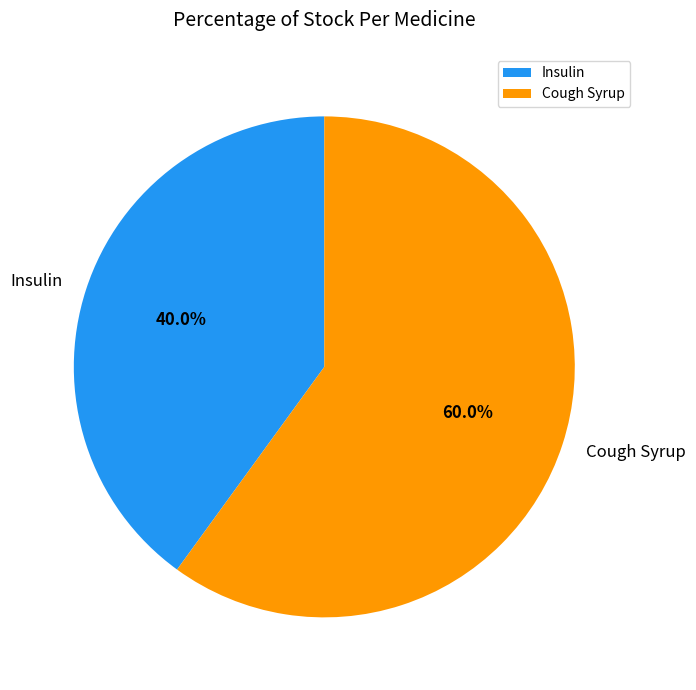

To the nearest percent, what is the difference between the largest and smallest slice percentages?

20%